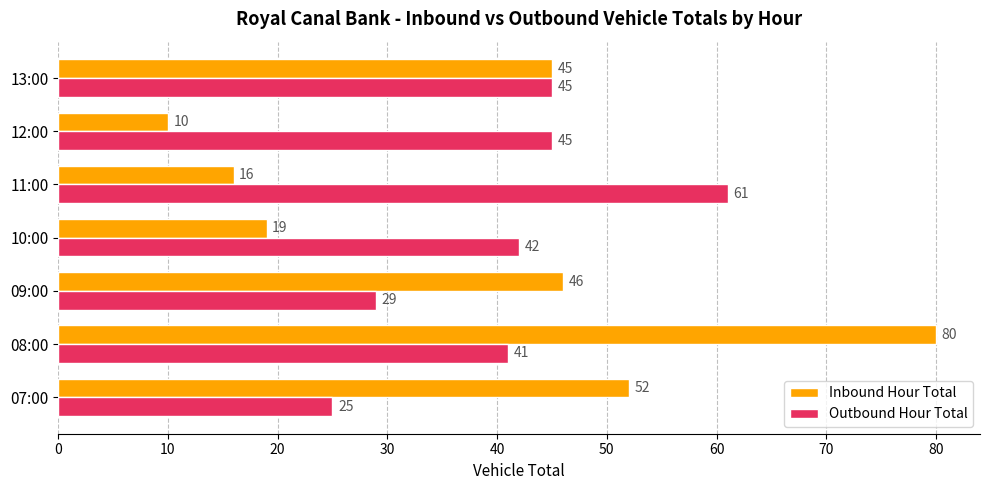

What is the total value across all series at 11:00?

77